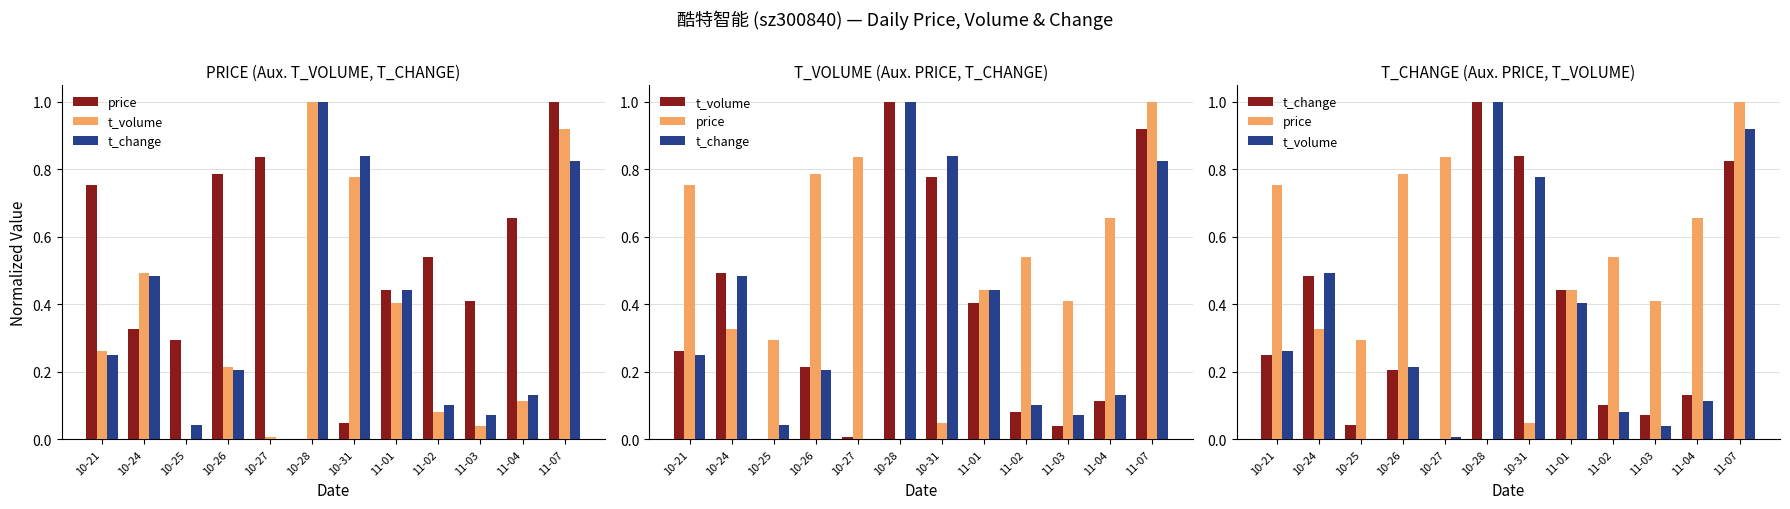

Read the price value at 10-25.

0.3